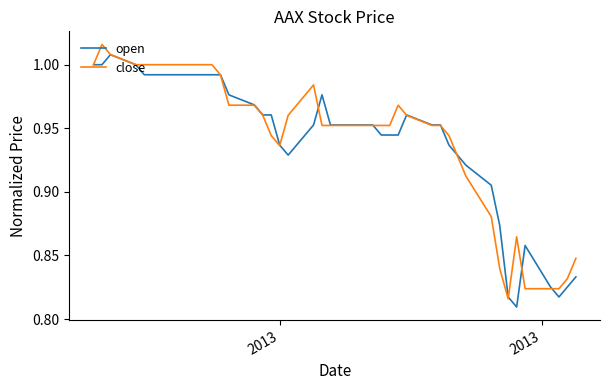

What are all the series names shown in the legend?

open, close